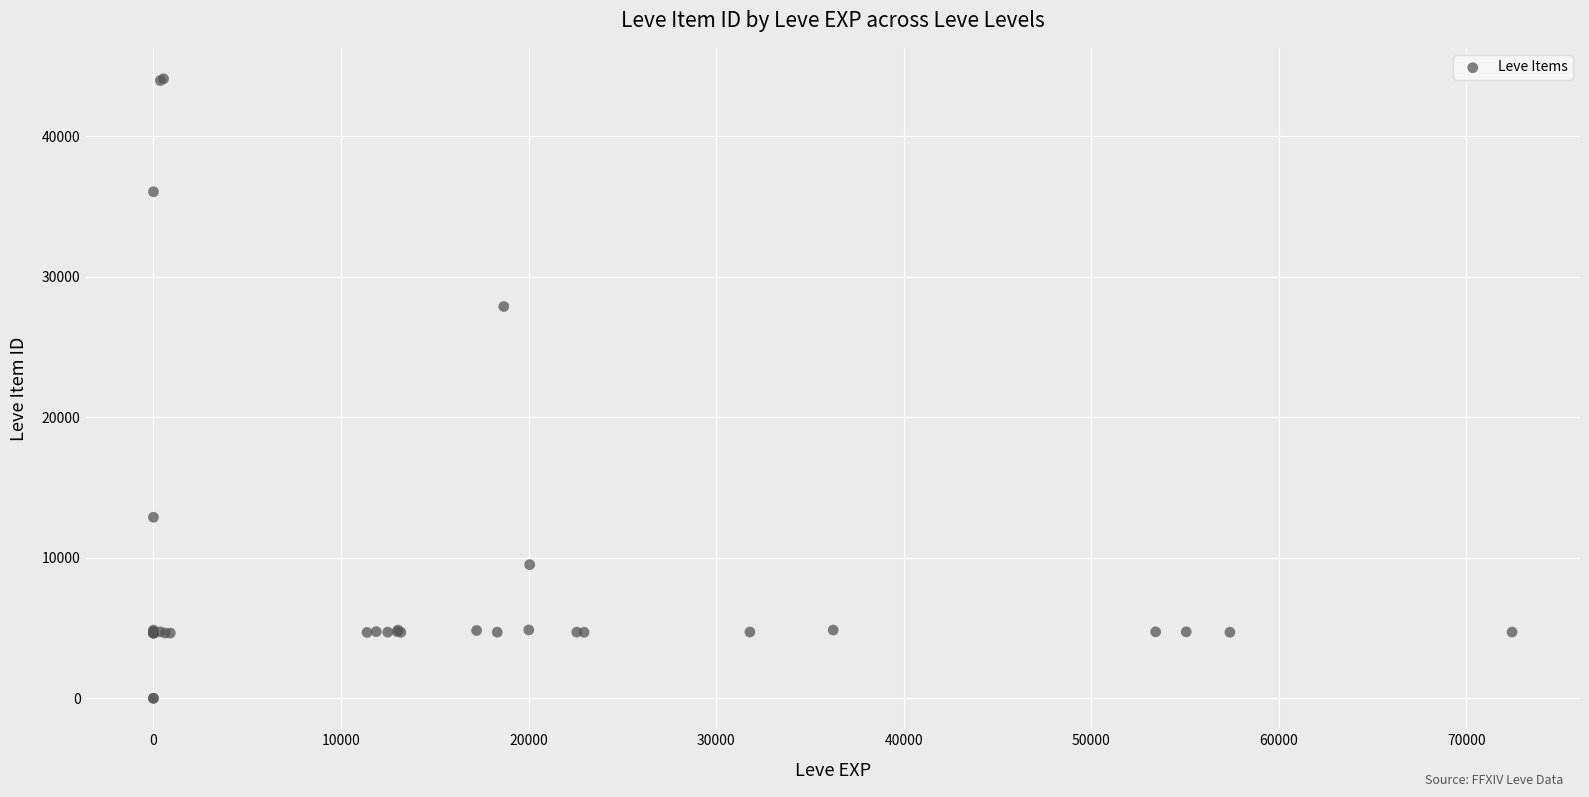

What Y value in the scatter plot is closest to 22048?

27884